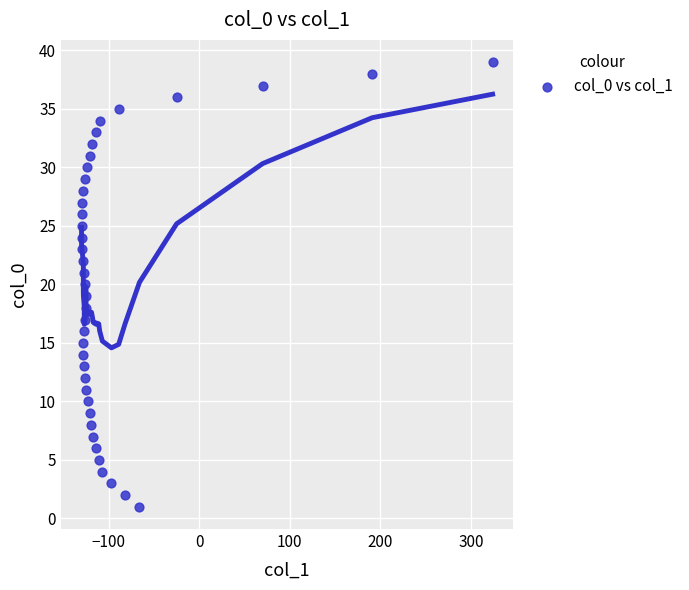

What is the range of X values (max minus min)?

454